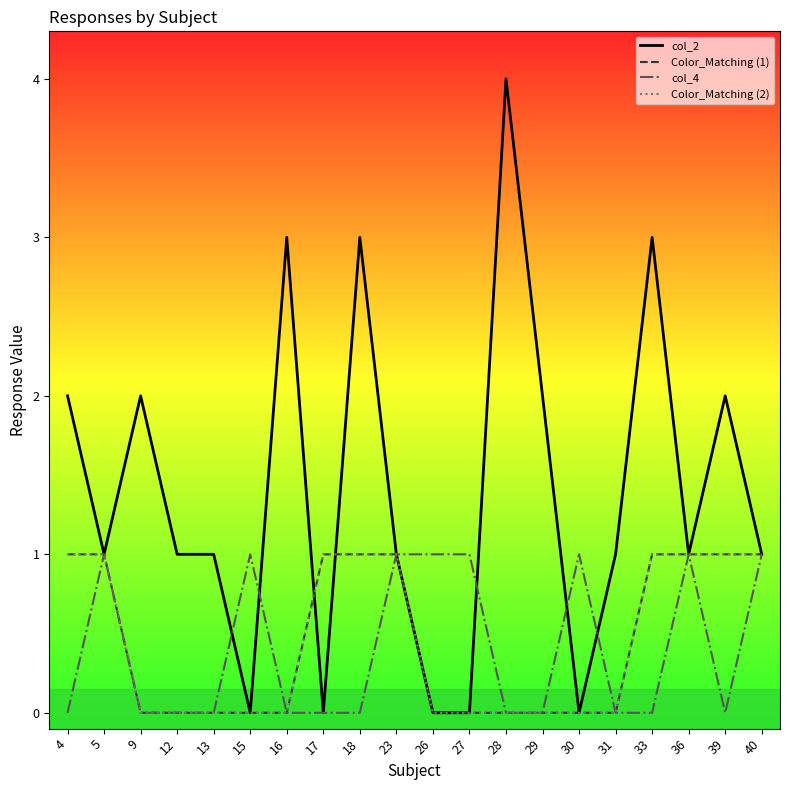

Reading right to left, what are all the values shown in this chart?

col_2: 40=1	39=2	36=1	33=3	31=1	30=0	29=2	28=4	27=0	26=0	23=1	18=3	17=0	16=3	15=0	13=1	12=1	9=2	5=1	4=2
Color_Matching (1): 40=1	39=1	36=1	33=1	31=0	30=0	29=0	28=0	27=0	26=0	23=1	18=1	17=1	16=0	15=0	13=0	12=0	9=0	5=1	4=1
col_4: 40=1	39=0	36=1	33=0	31=0	30=1	29=0	28=0	27=1	26=1	23=1	18=0	17=0	16=0	15=1	13=0	12=0	9=0	5=1	4=0
Color_Matching (2): 40=1	39=1	36=1	33=1	31=0	30=0	29=0	28=0	27=0	26=0	23=1	18=1	17=1	16=0	15=0	13=0	12=0	9=0	5=1	4=1